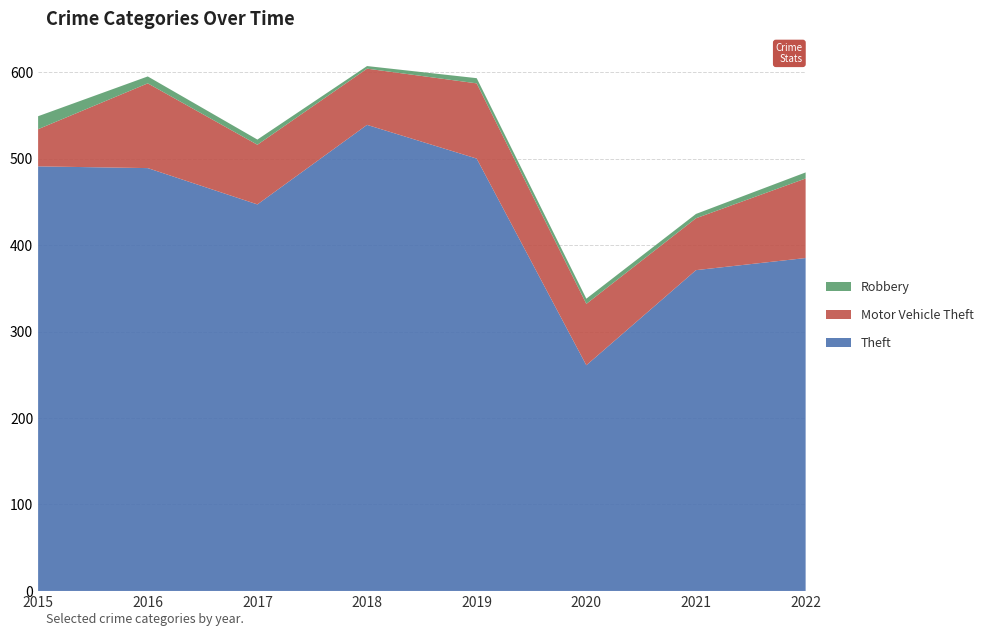

Reading left to right, transcribe all the data shown in this chart.

Theft: 491	489	447	539	500	261	371	385
Motor Vehicle Theft: 43	98	69	65	87	71	60	92
Robbery: 15	8	6	3	6	6	5	7